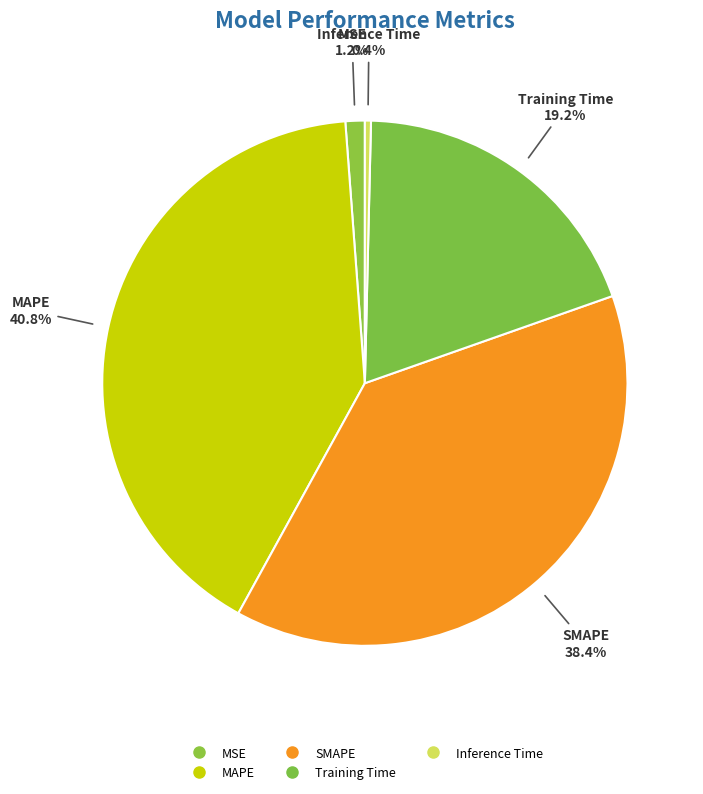

To the nearest percent, what portion does MAPE represent?

41%